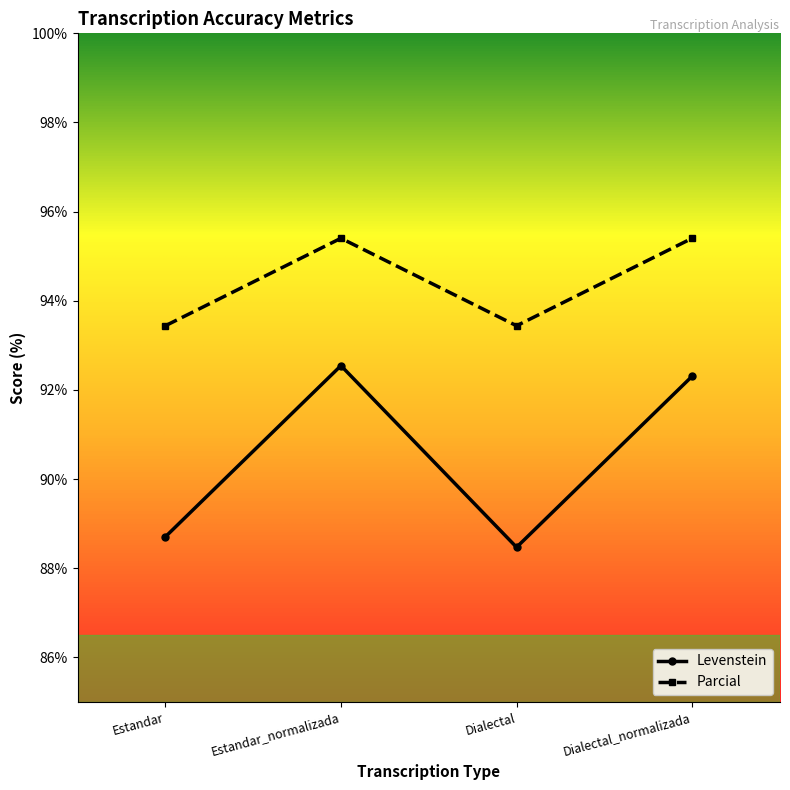

Reading right to left, transcribe all the data shown in this chart.

Levenstein: Dialectal_normalizada=92.3	Dialectal=88.5	Estandar_normalizada=92.5	Estandar=88.7
Parcial: Dialectal_normalizada=95.4	Dialectal=93.4	Estandar_normalizada=95.4	Estandar=93.4